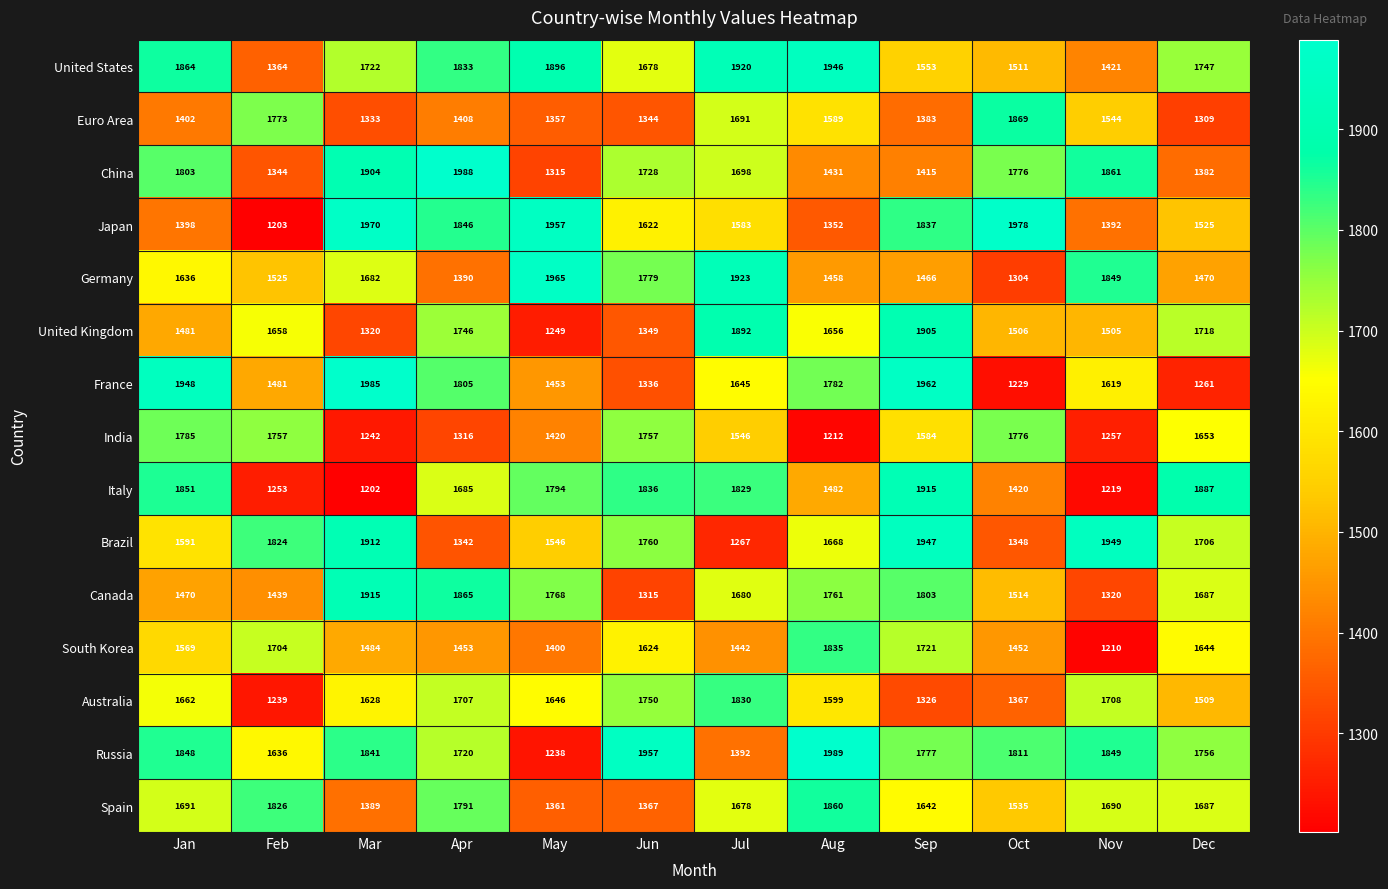

At Aug, list the series in order from smallest to largest.

India, Japan, China, Germany, Italy, Euro Area, Australia, United Kingdom, Brazil, Canada, France, South Korea, Spain, United States, Russia